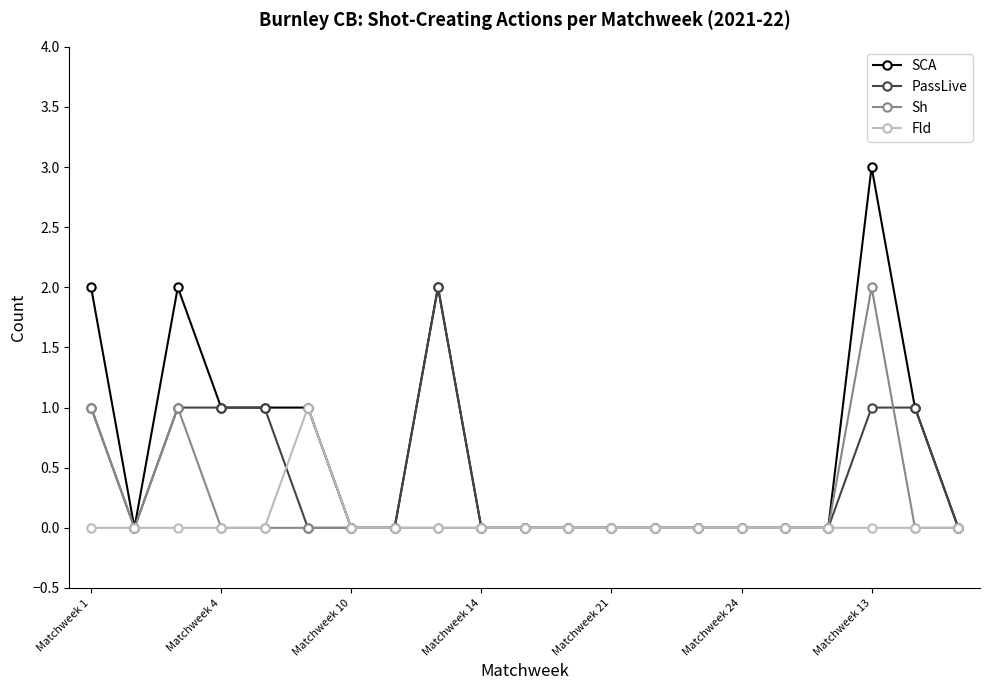

What is the value of the PassLive point at the 5th from the left?

1